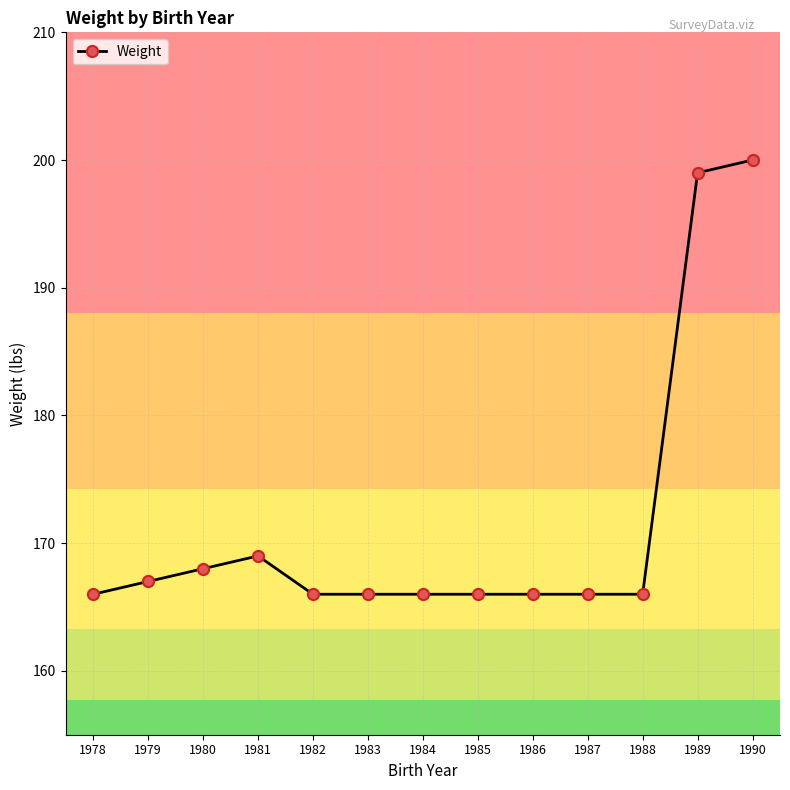

True or false: the data has more than 0 interior local peaks.

True